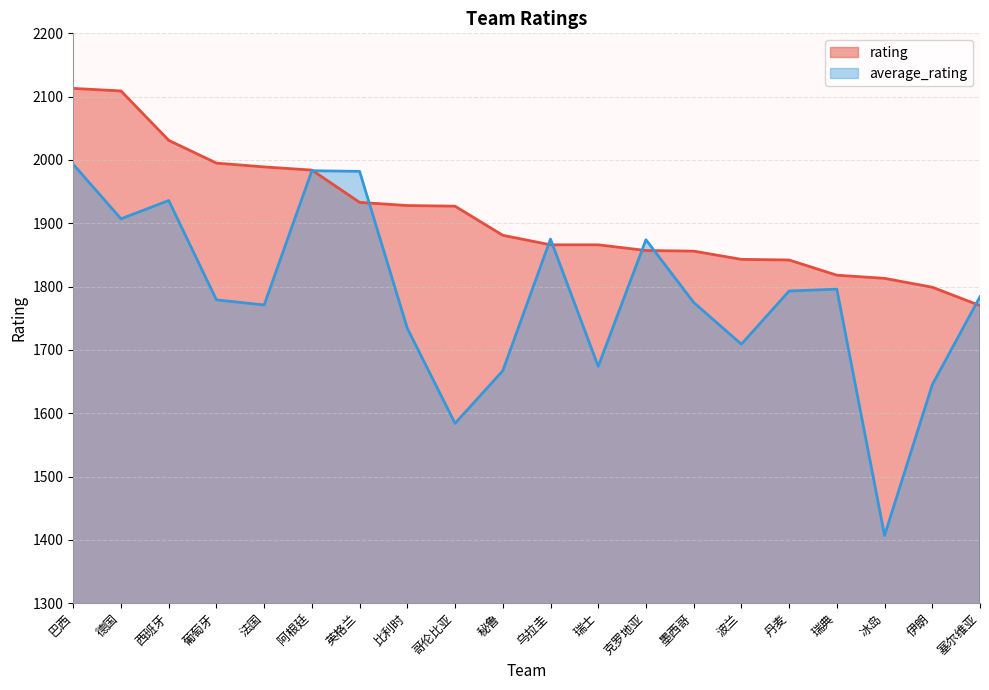

Which series has the widest spread of values?

average_rating